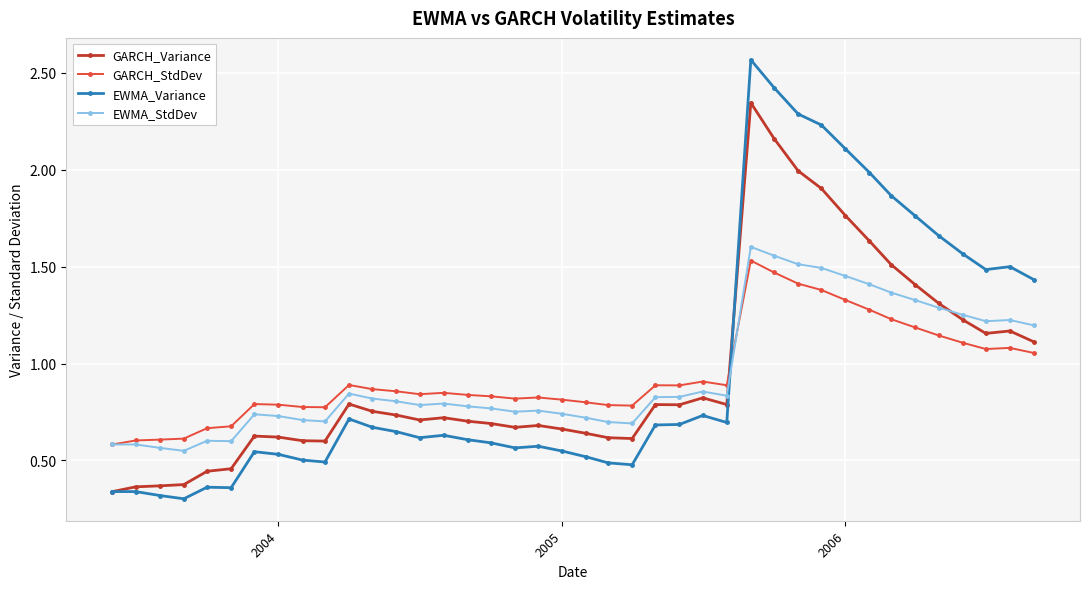

What is the sum of all EWMA_StdDev values?

37.6